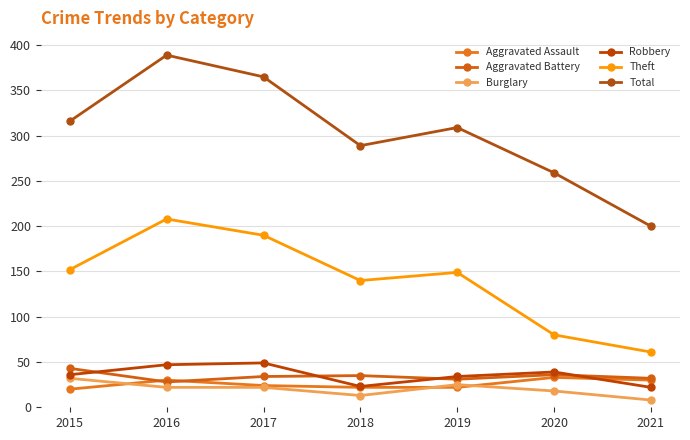

At which category does the chart reach its minimum across all series?

2021